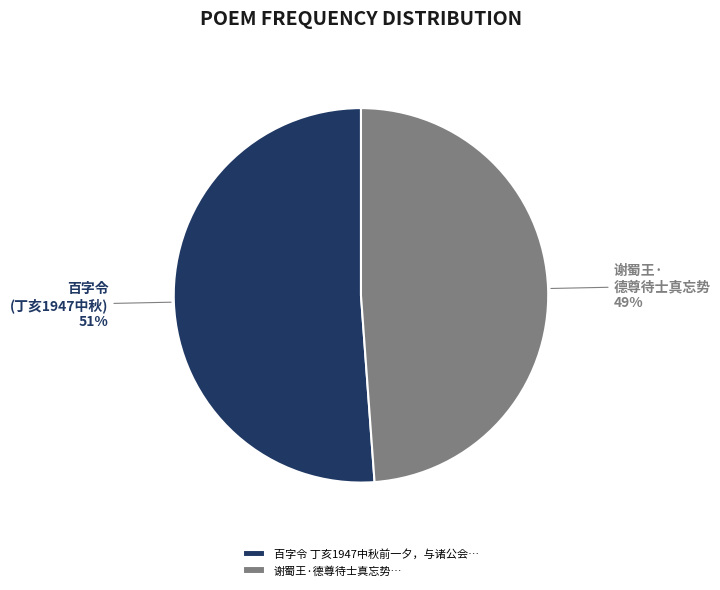

Does 百字令 丁亥1947中秋前一夕，与诸公会… represent more than half of the total?

Yes